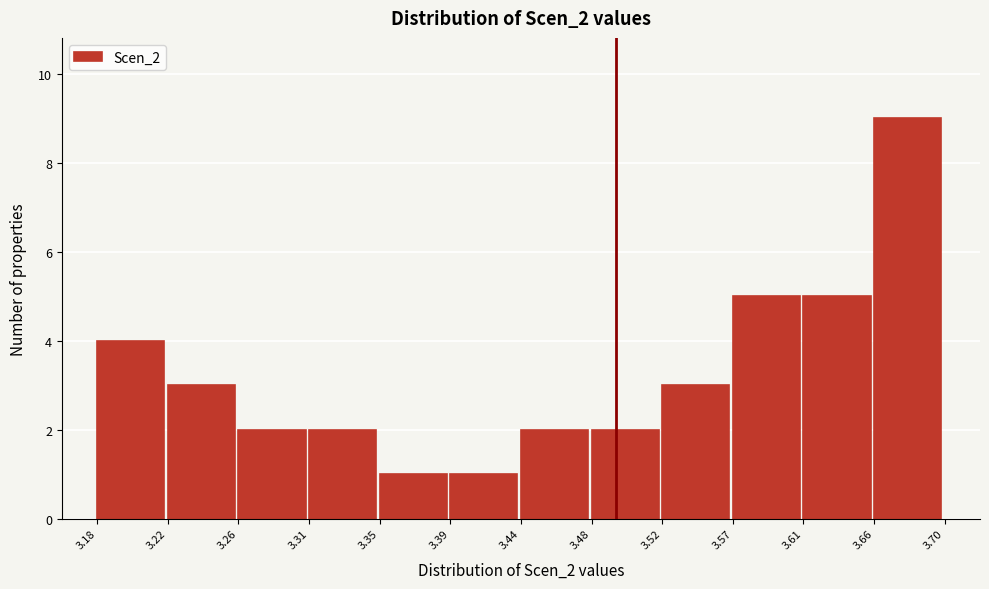

Over which range of the x-axis is the bar tallest?

3.66 to 3.70